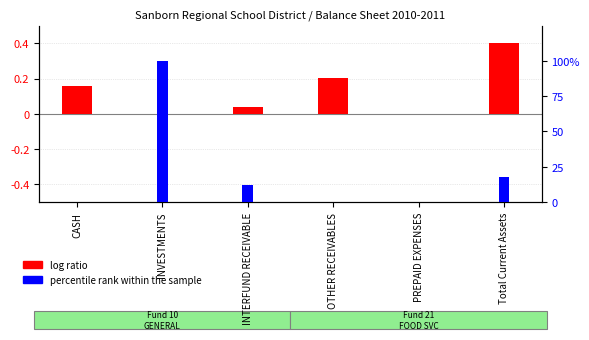

How many bars are there in total?

12